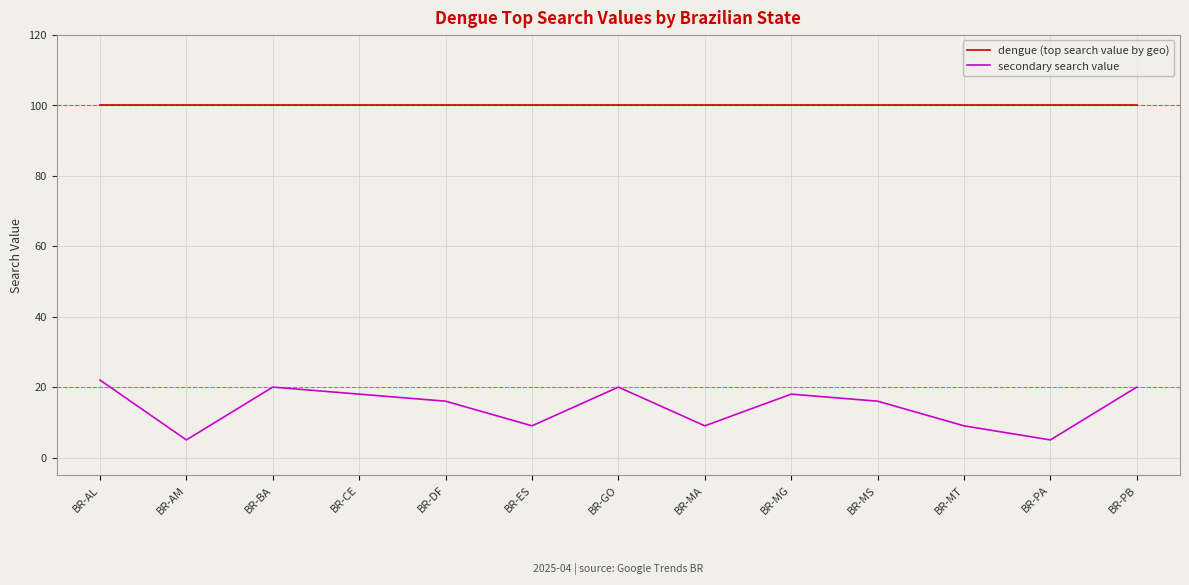

At how many categories does at least one series exceed 58?

13